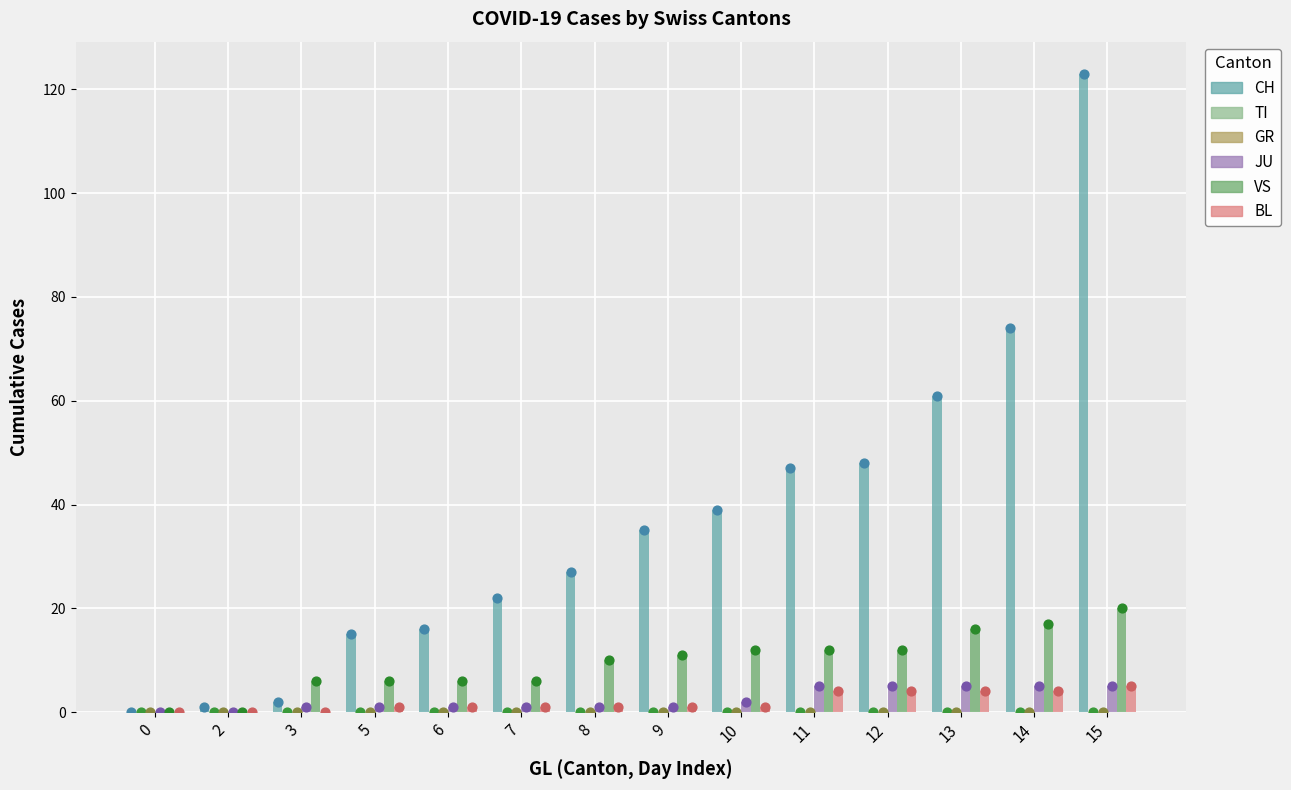

What is the total value across all series at 11?

68